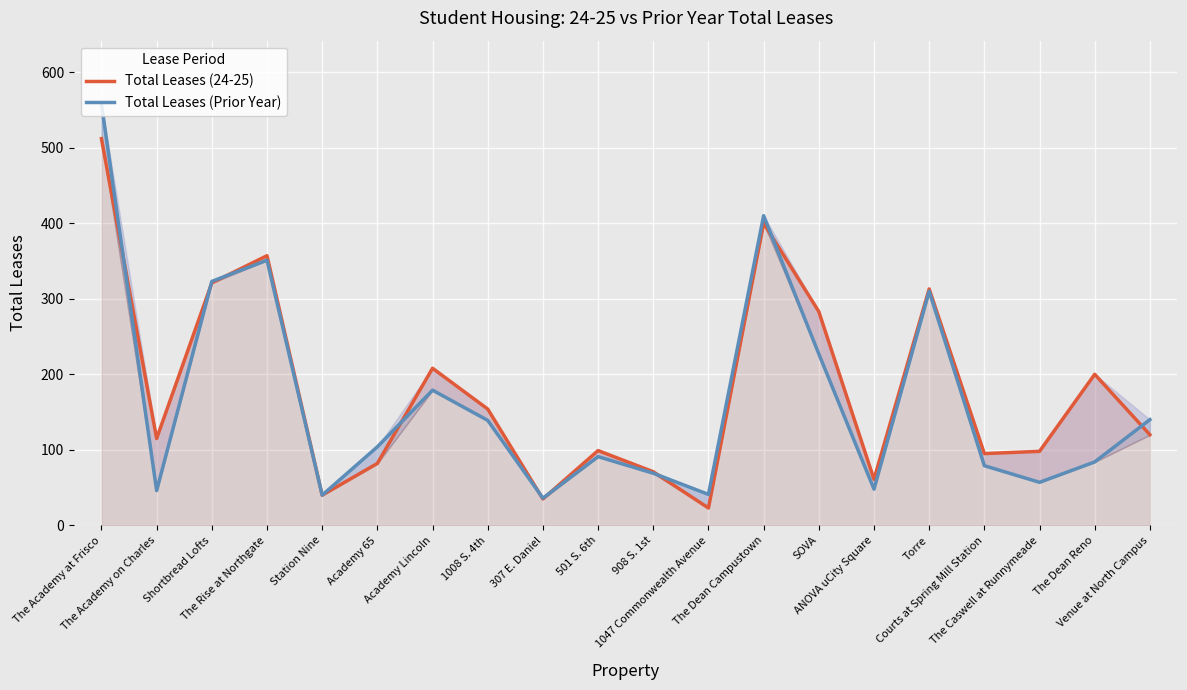

True or false: Total Leases (24-25) and Total Leases (Prior Year) cross at least once.

True